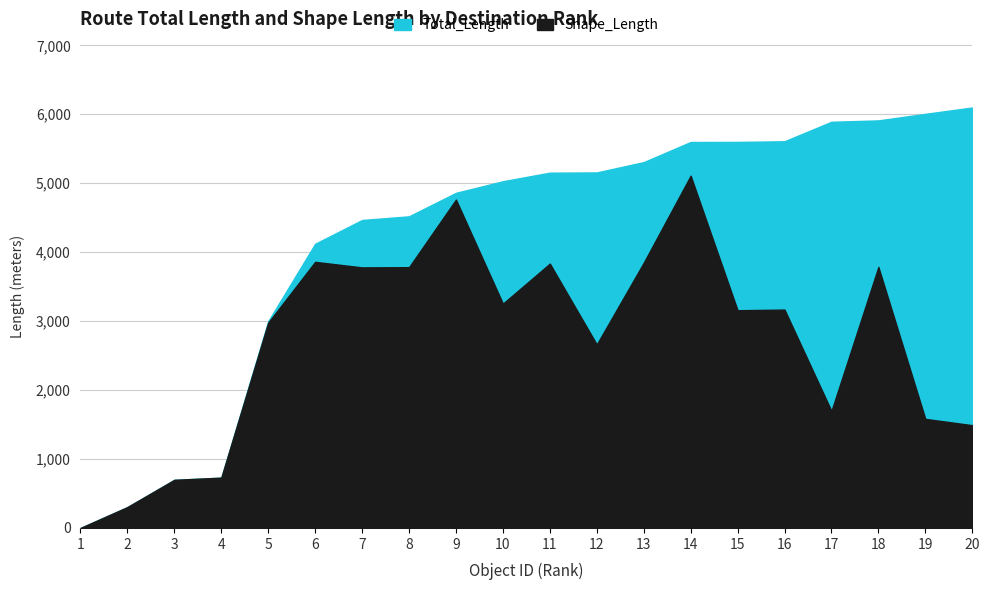

Rank the categories by Total_Length value from highest to lowest.

20, 19, 18, 17, 16, 15, 14, 13, 12, 11, 10, 9, 8, 7, 6, 5, 4, 3, 2, 1